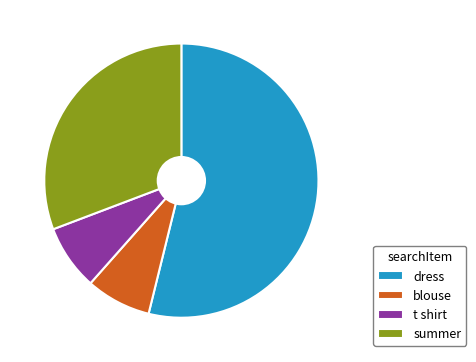

Which category has the biggest portion of the pie?

dress